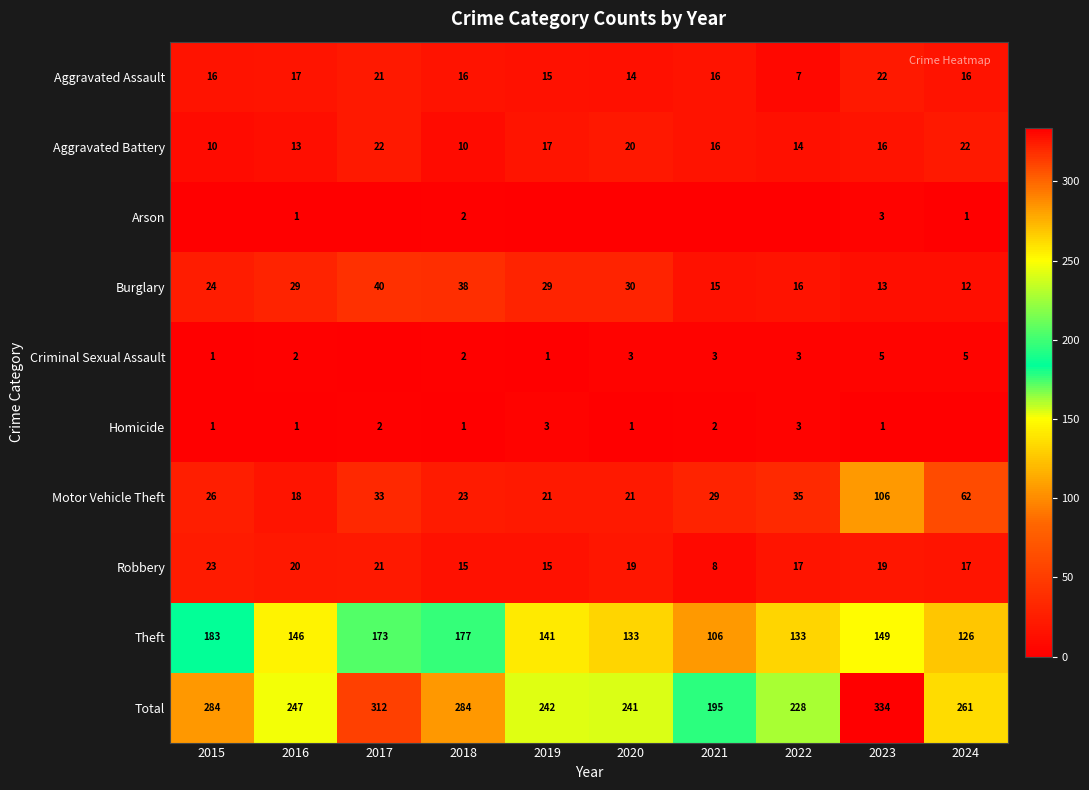

Where does the Aggravated Battery series first go above 16?

2017